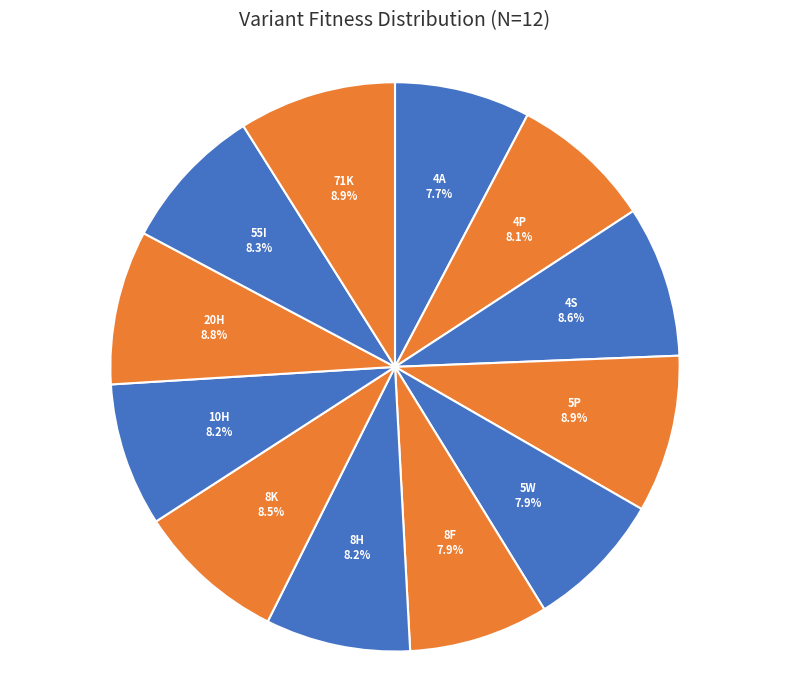

To the nearest percent, what portion does 8F represent?

8%